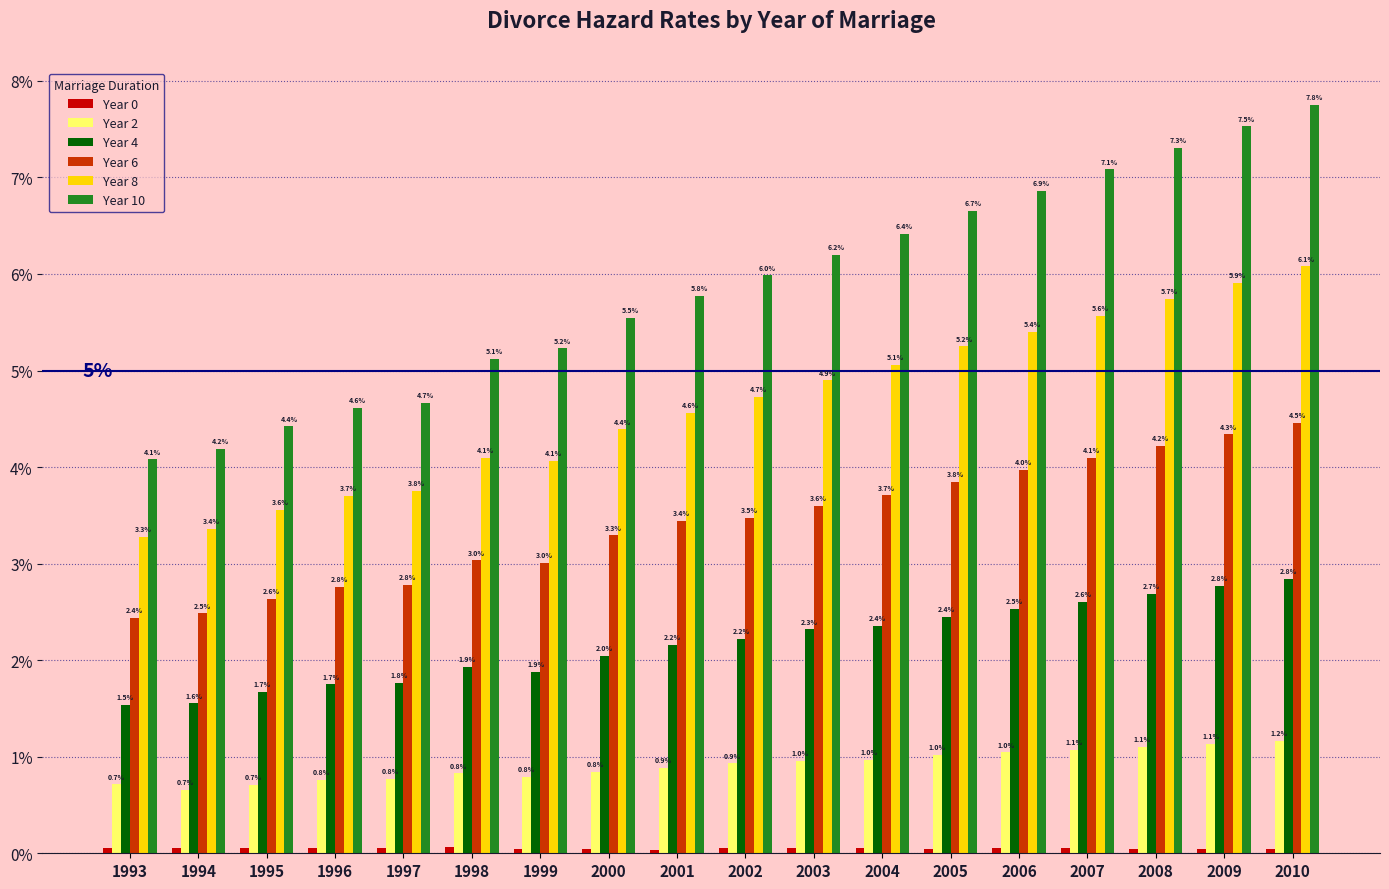

Does the chart contain stacked bars?

No